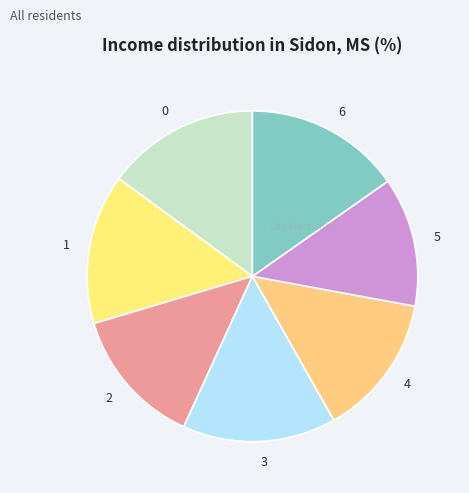

Is there a majority slice in this chart?

No